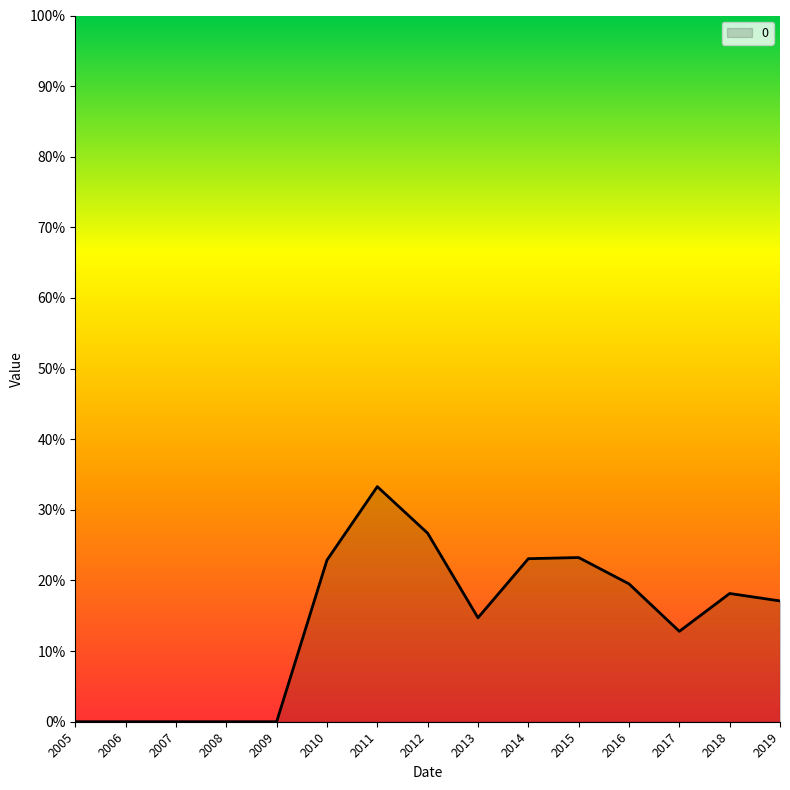

List the labels in order of value, smallest first.

2005, 2006, 2007, 2008, 2009, 2017, 2013, 2019, 2018, 2016, 2010, 2014, 2015, 2012, 2011